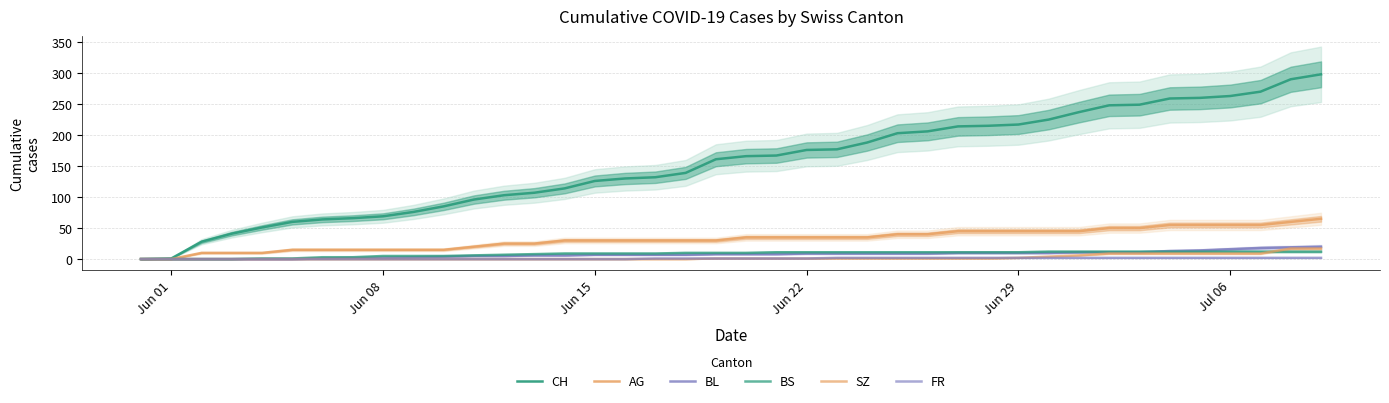

What is the greatest value displayed?

298